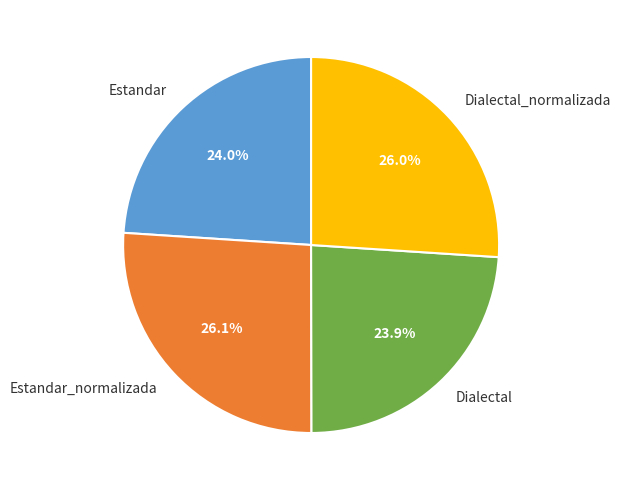

Does Dialectal_normalizada represent more than half of the total?

No